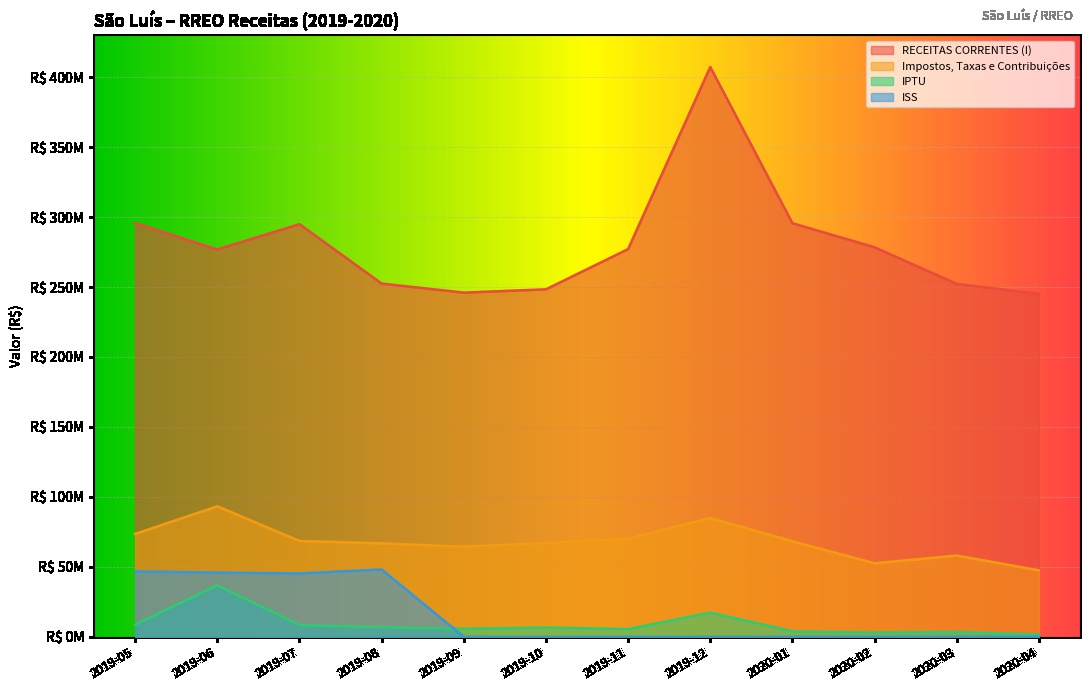

What is the difference between the Impostos, Taxas e Contribuições values at 2020-03 and 2019-10?

8973160.4